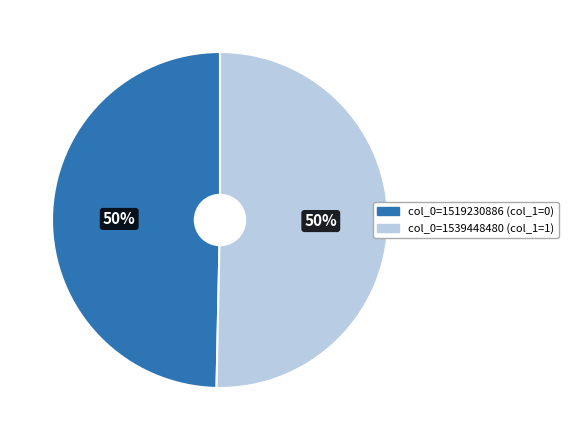

To the nearest percent, what is the average slice percentage?

50%